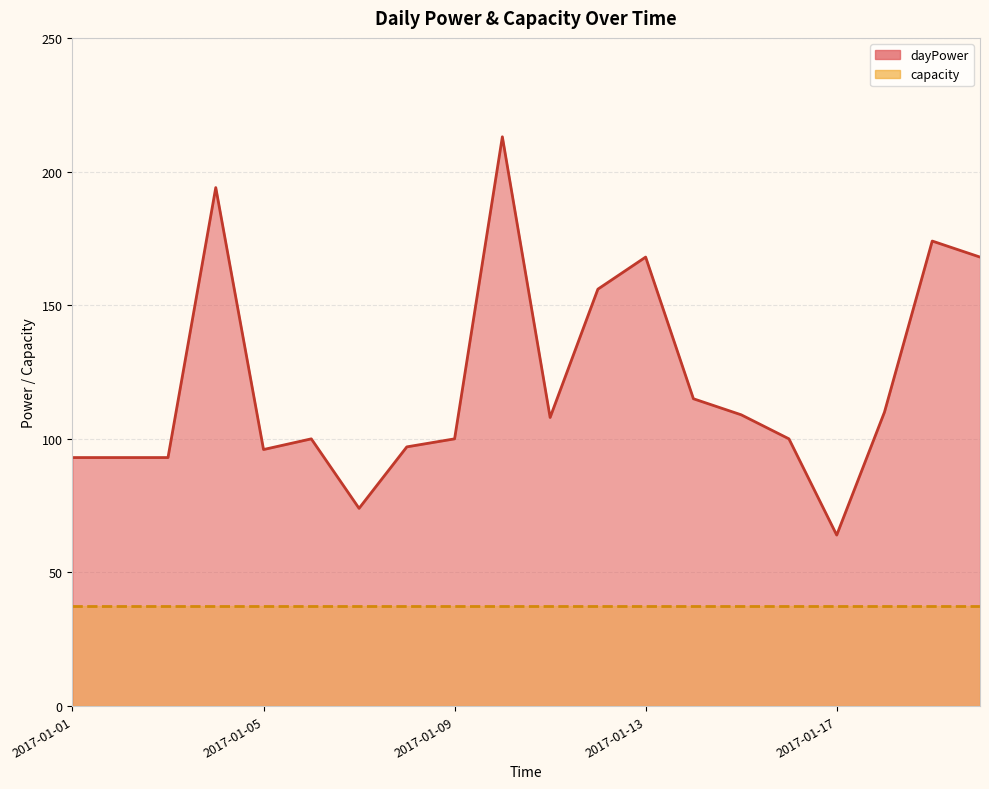

Is it true that the value at 2017-01-02 is 93?

True